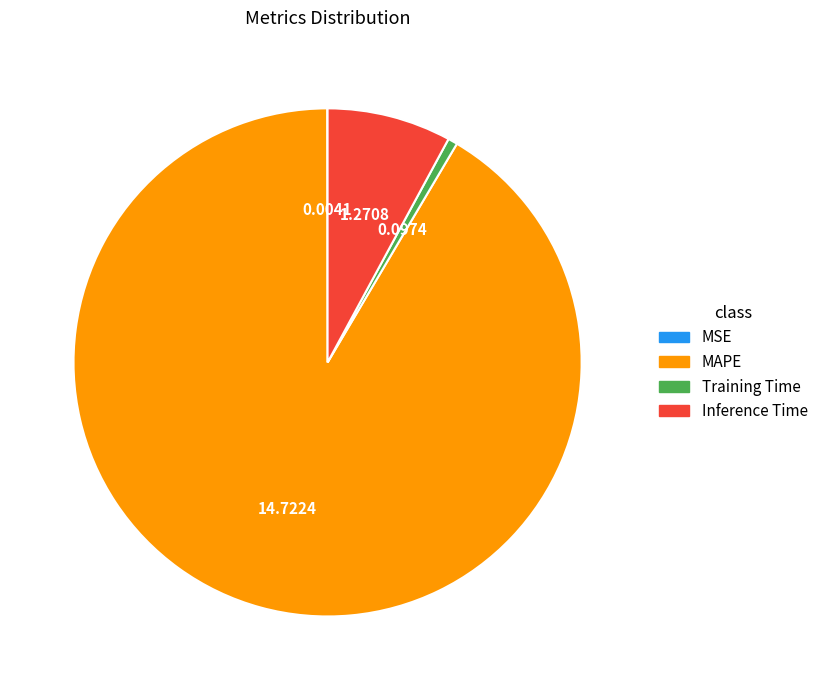

Is the sum of MAPE and Inference Time greater than half?

Yes